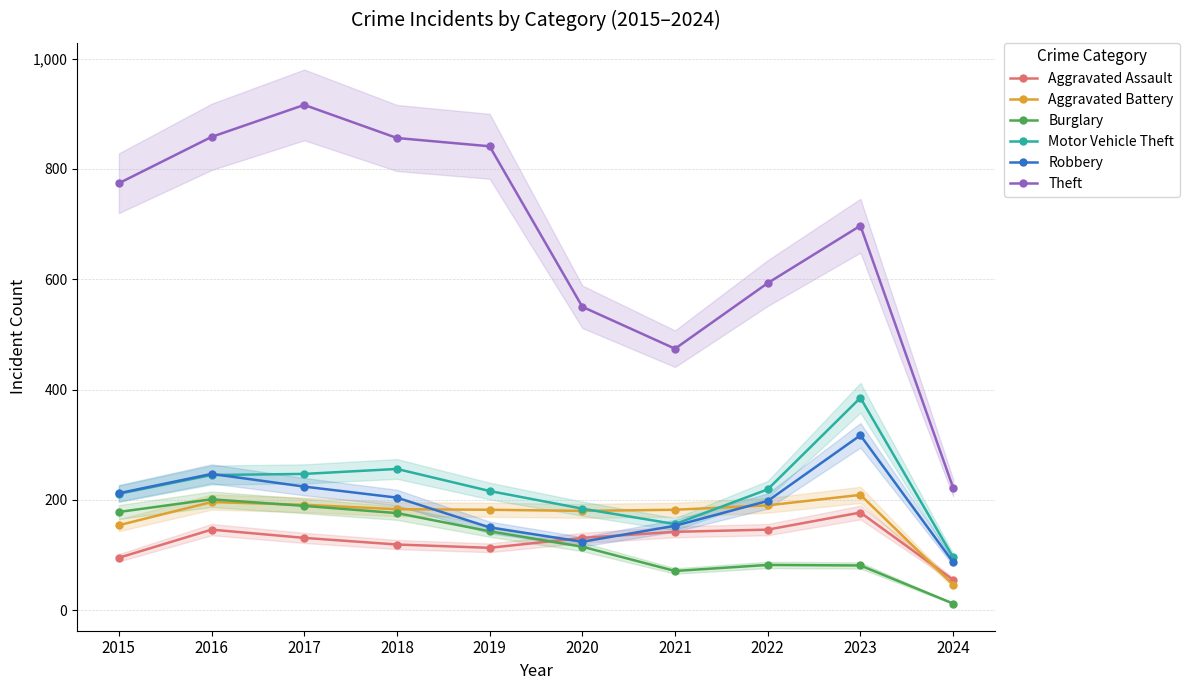

Rank the series by their maximum value, from highest to lowest.

Theft, Motor Vehicle Theft, Robbery, Aggravated Battery, Burglary, Aggravated Assault